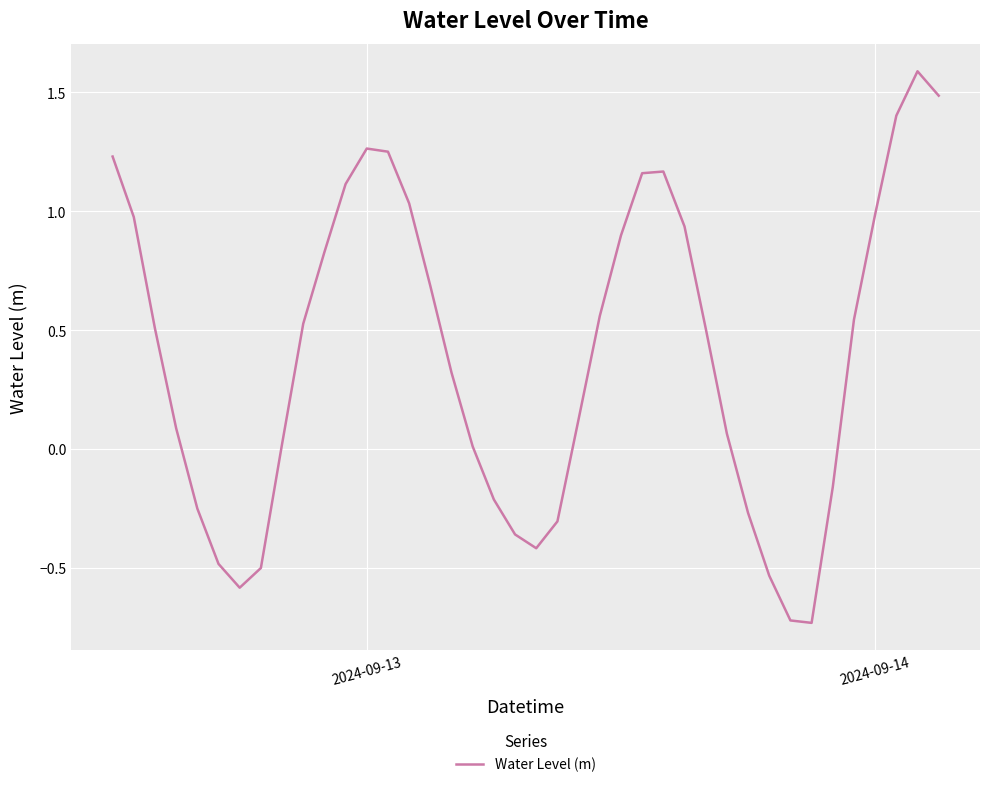

What is the difference between the maximum and minimum values?

2.3